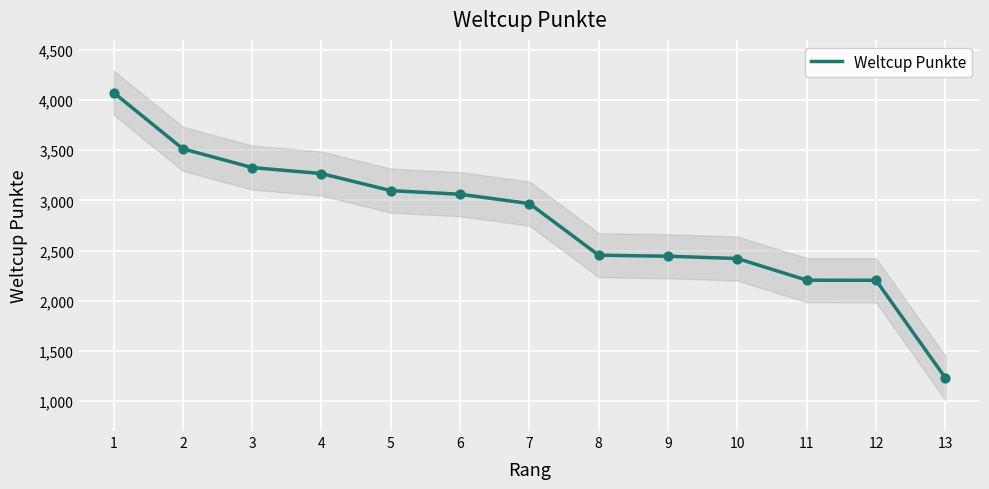

What is the change in value from 1 to 6?

-1014